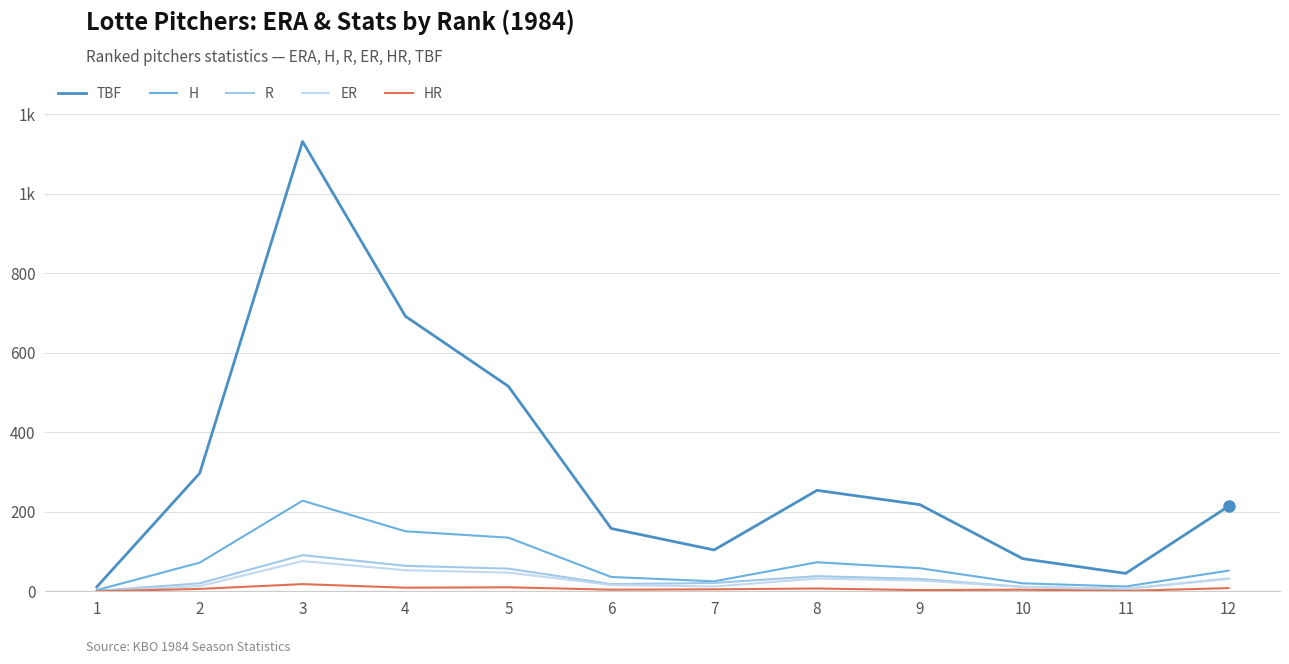

Does the chart have visible grid lines?

Yes